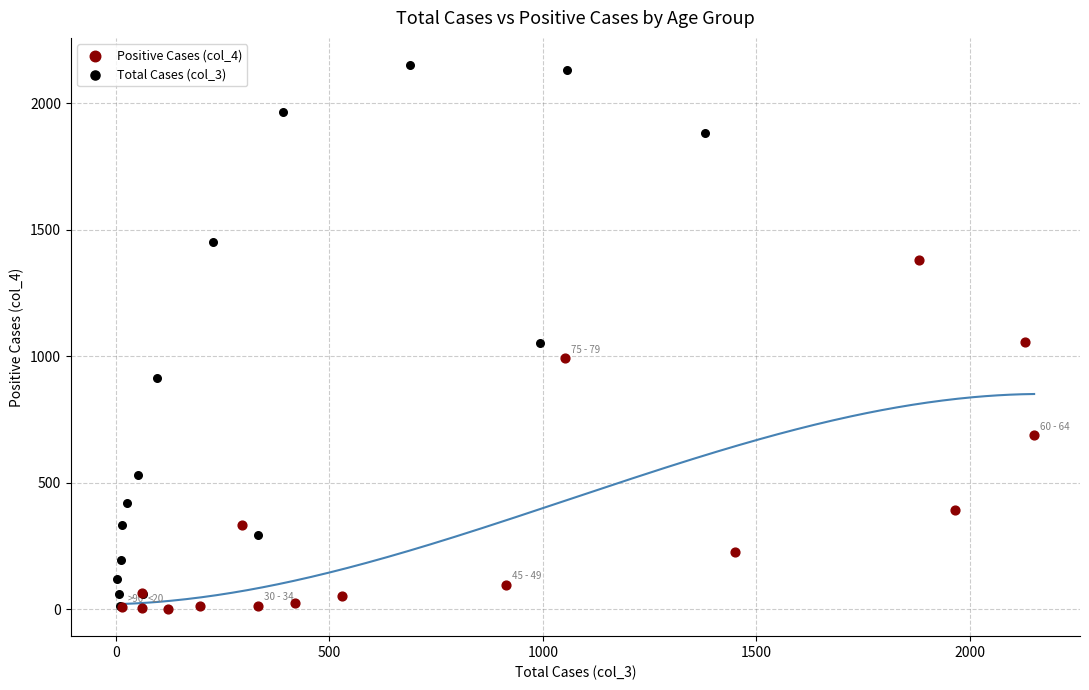

Which series has the largest Y range (max minus min)?

Total Cases (col_3)